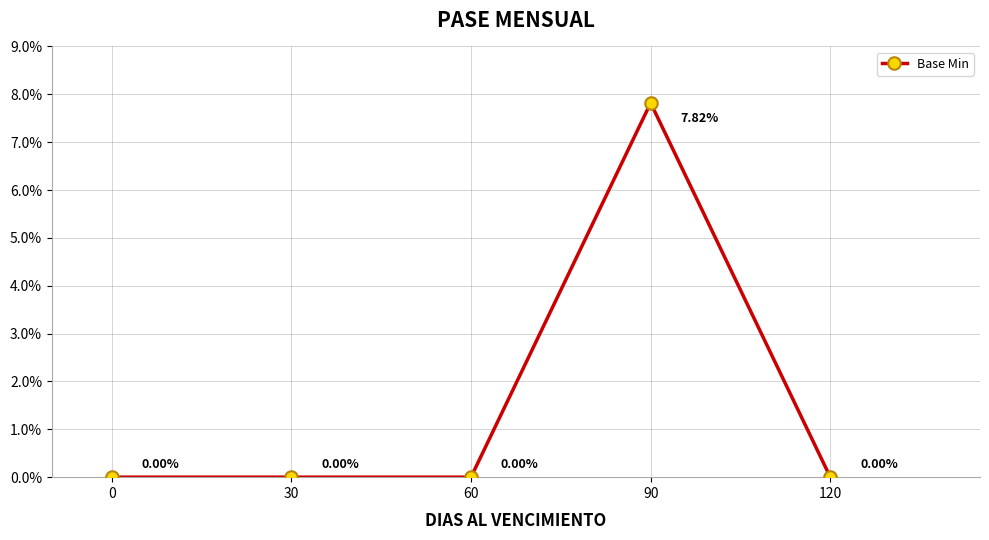

What is the sum of the values at 60 and 90?

7.8